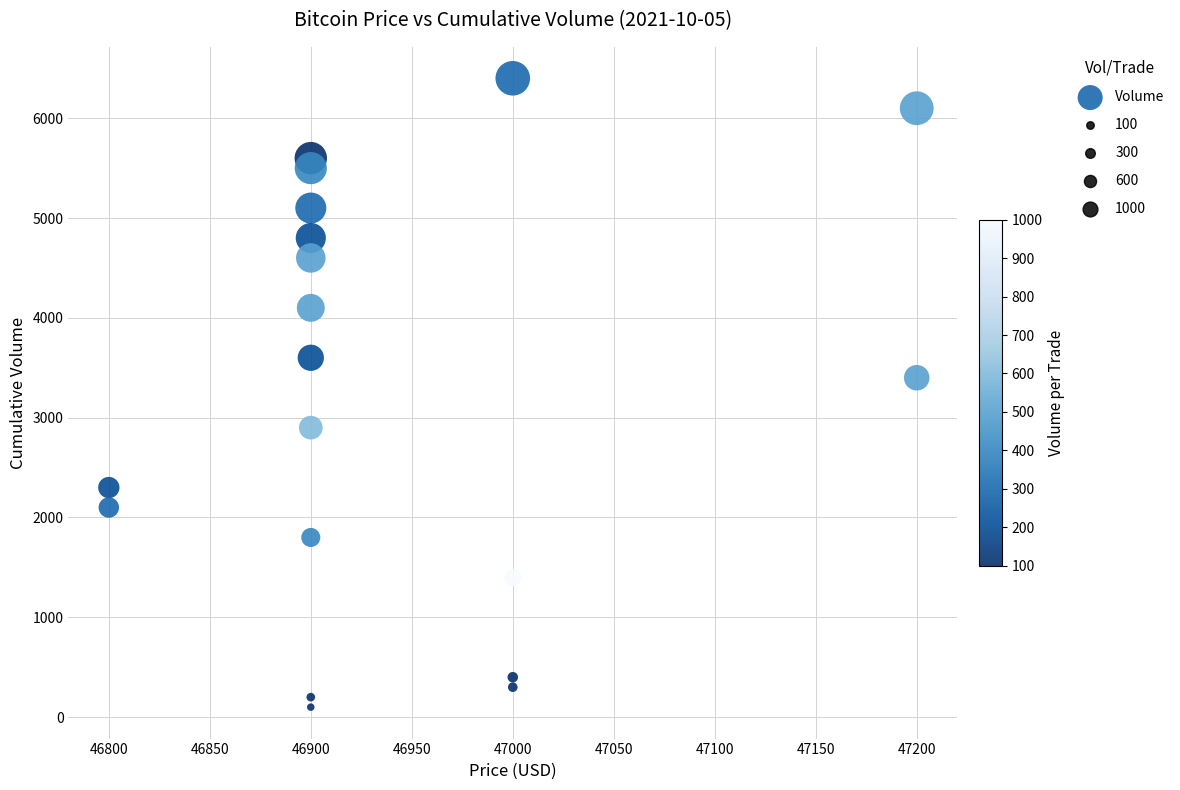

What is the range of Y values (max minus min)?

6300